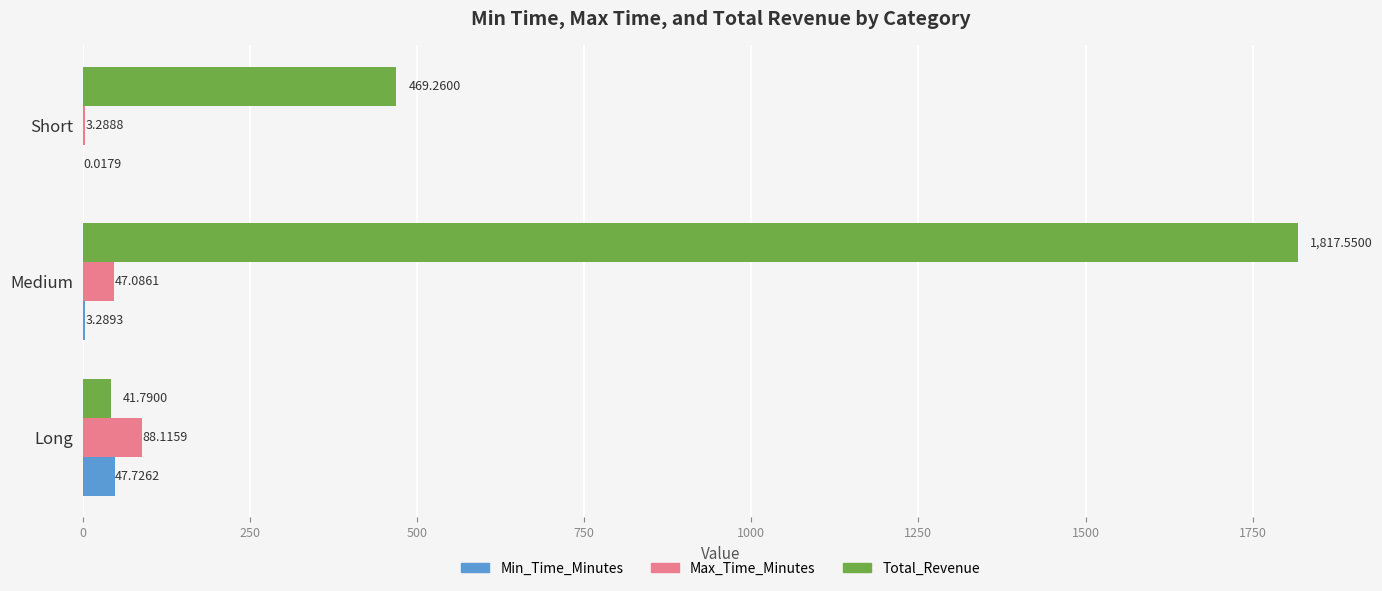

How many data points does each series have?

3